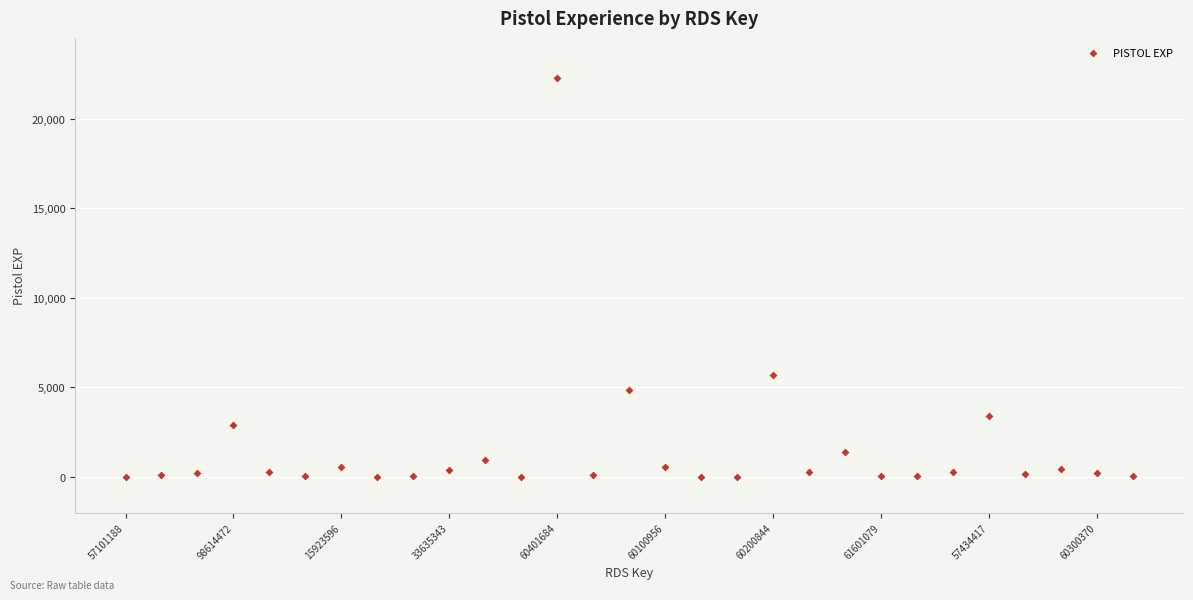

What is the range of Y values (max minus min)?

22285